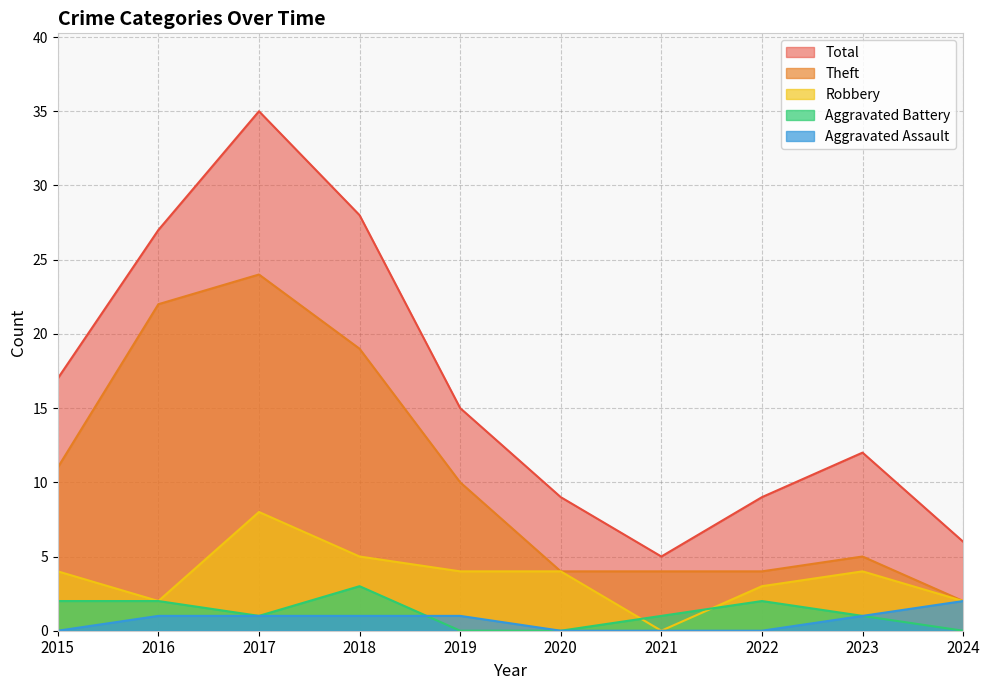

Reading left to right, what are all the values shown in this chart?

Robbery: 4	2	8	5	4	4	0	3	4	2
Theft: 11	22	24	19	10	4	4	4	5	2
Aggravated Battery: 2	2	1	3	0	0	1	2	1	0
Aggravated Assault: 0	1	1	1	1	0	0	0	1	2
Total: 17	27	35	28	15	9	5	9	12	6